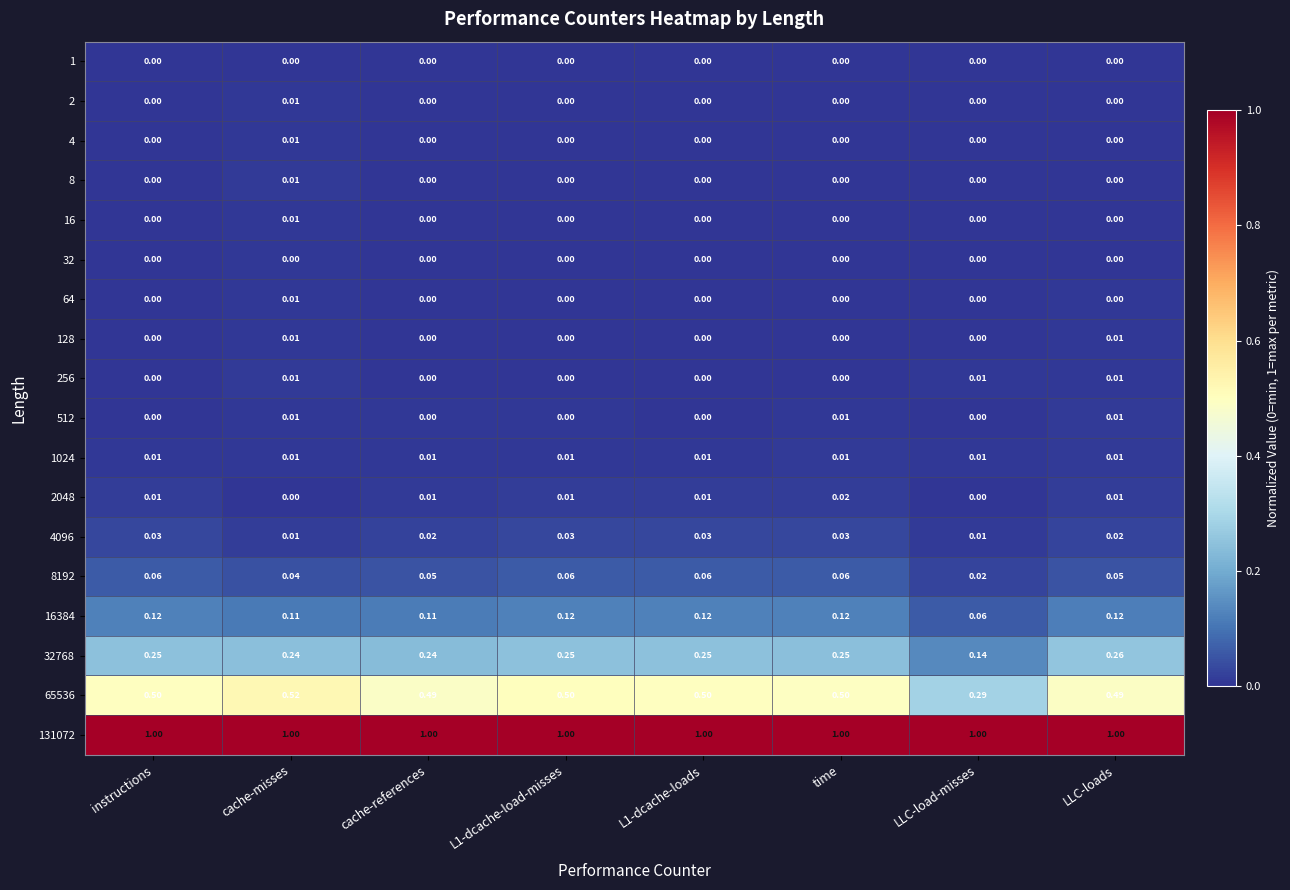

What is the spread (max minus min) of values at time?

1.0